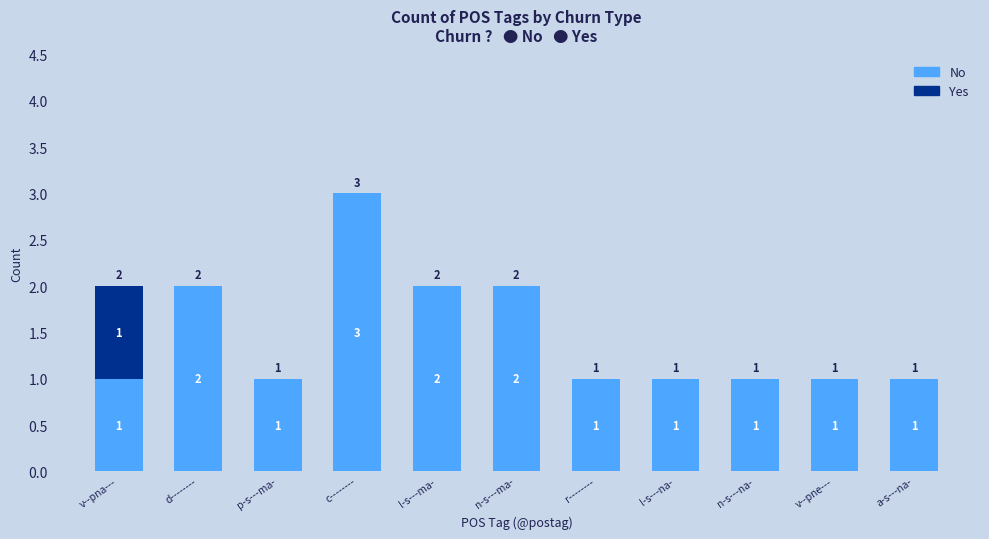

What is the approximate value of No at c--------?

3